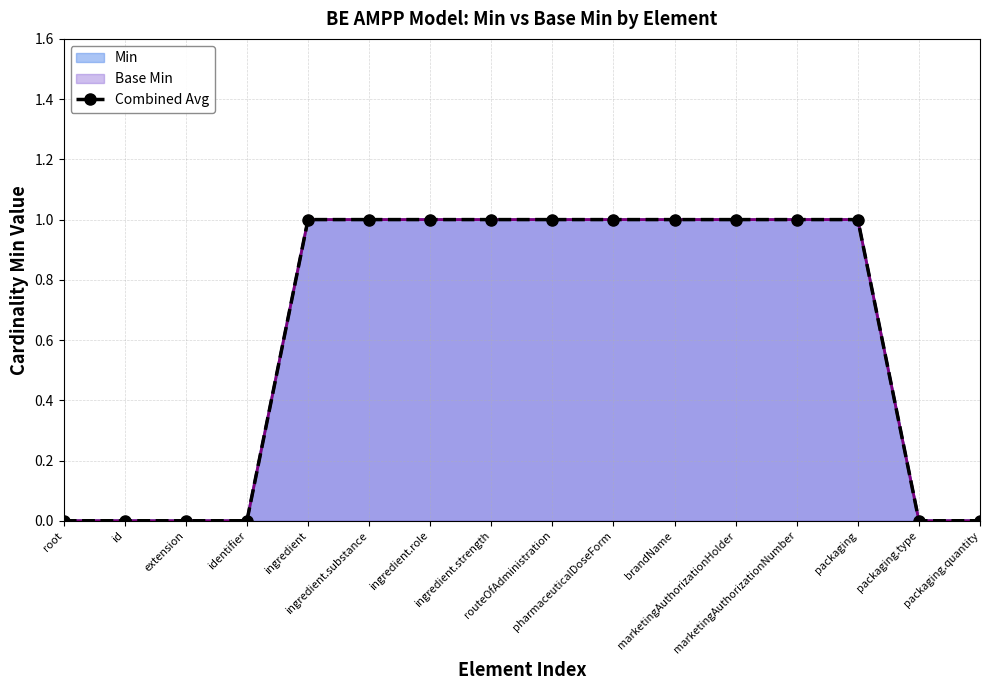

Approximately how many times larger is the value at marketingAuthorizationHolder compared to brandName?

1.0